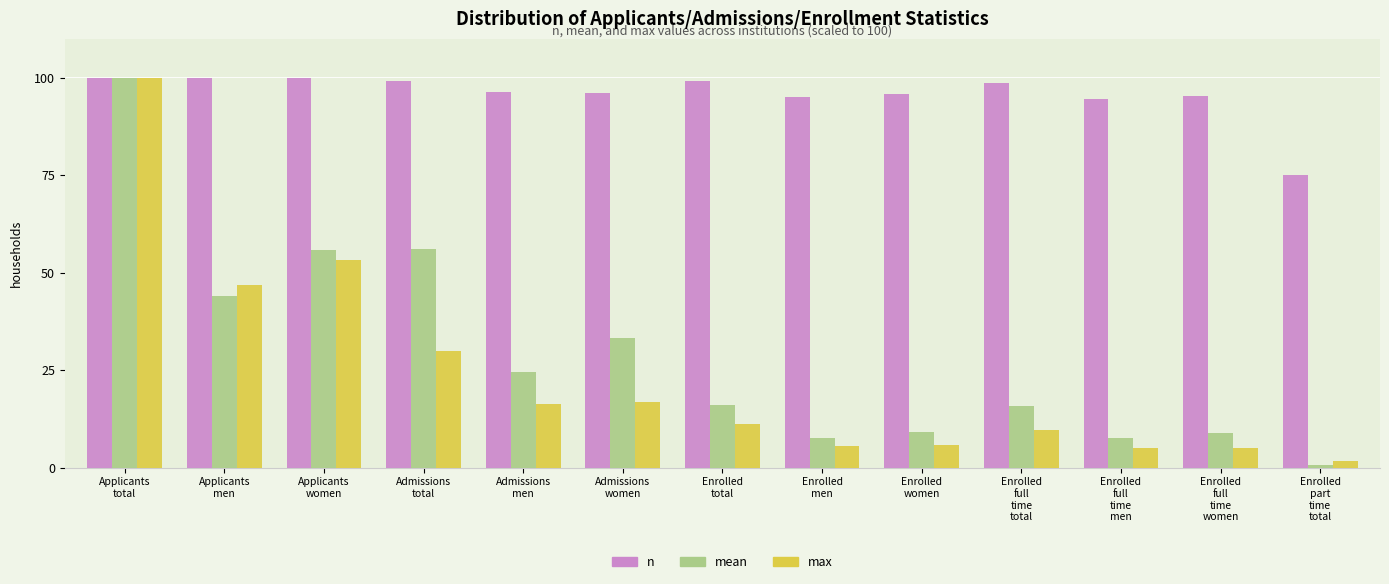

How many groups of bars are there?

13